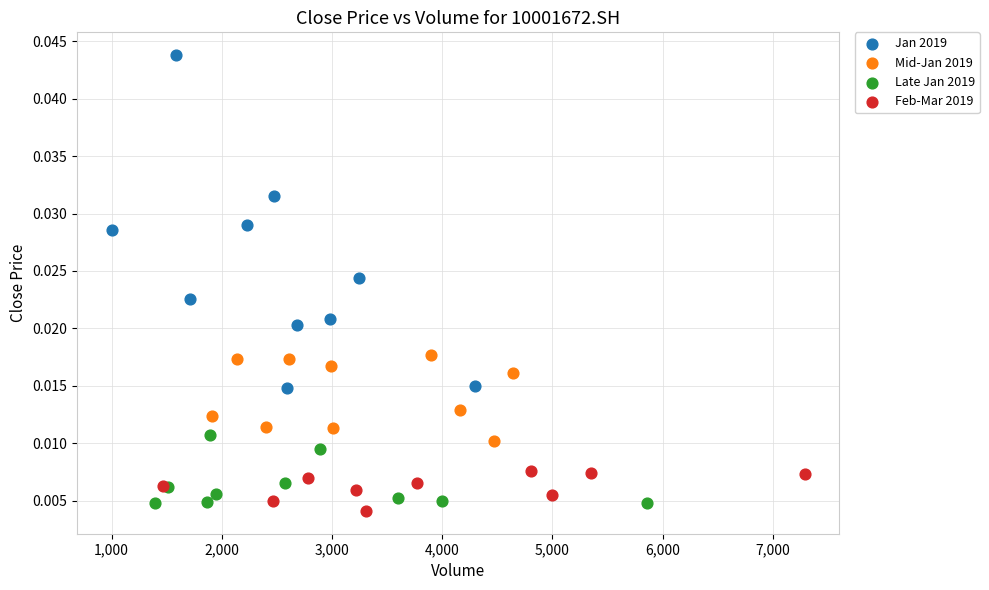

Which series contains the highest Y value?

Jan 2019